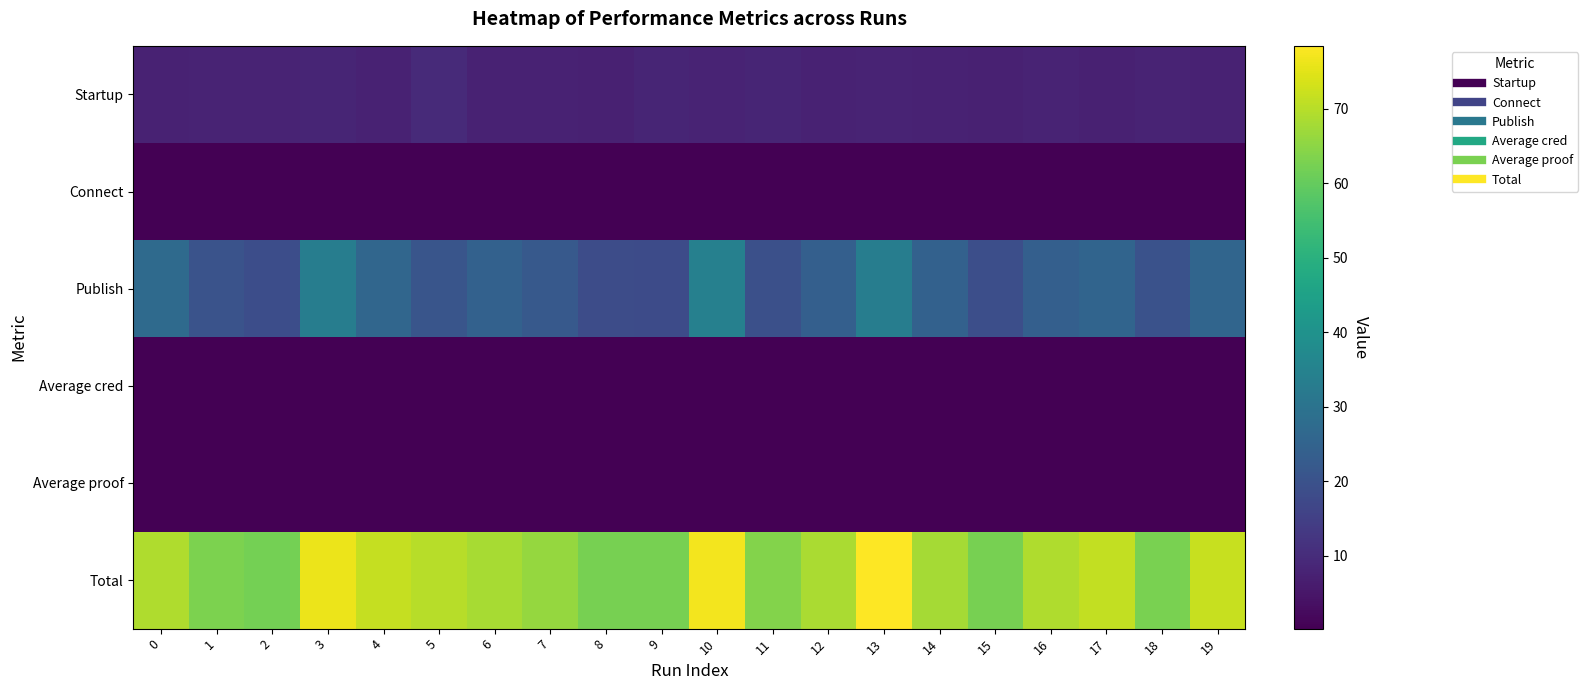

What is the spread (max minus min) of values at 17?

70.9